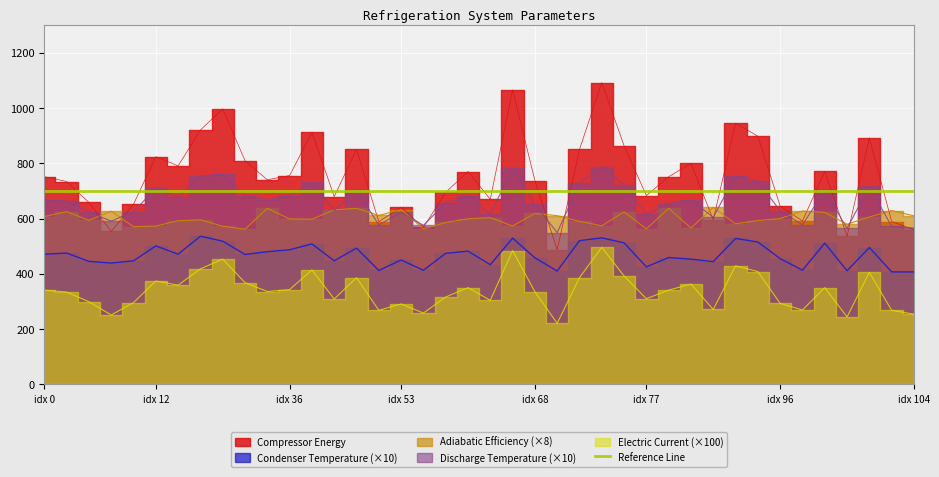

What is the maximum value for Compressor Energy?

1091.8